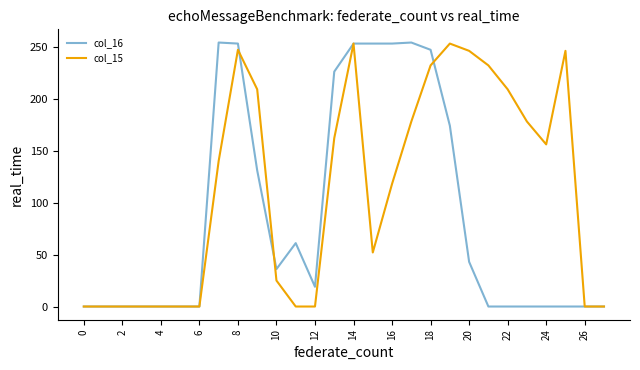

What is the maximum value shown in the chart?

254